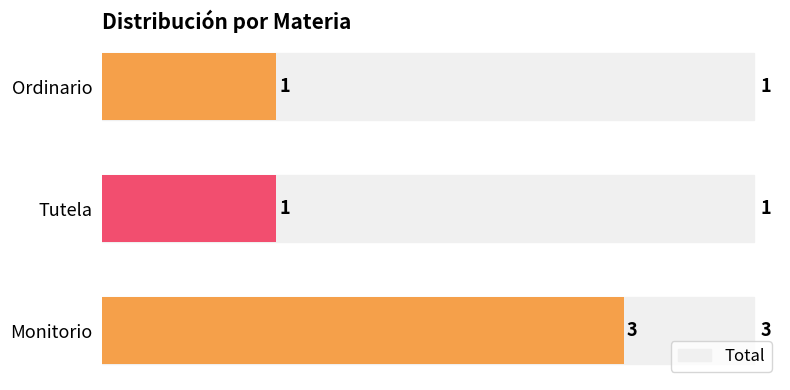

What is the change in value from Monitorio to Ordinario?

-2